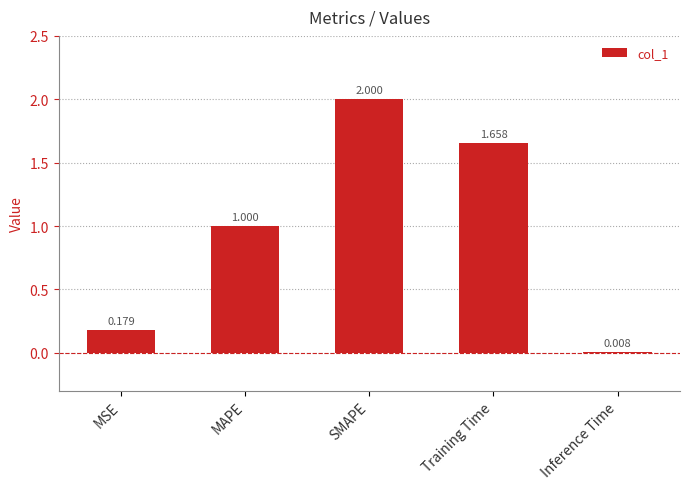

Which label corresponds to the largest value in the chart?

SMAPE